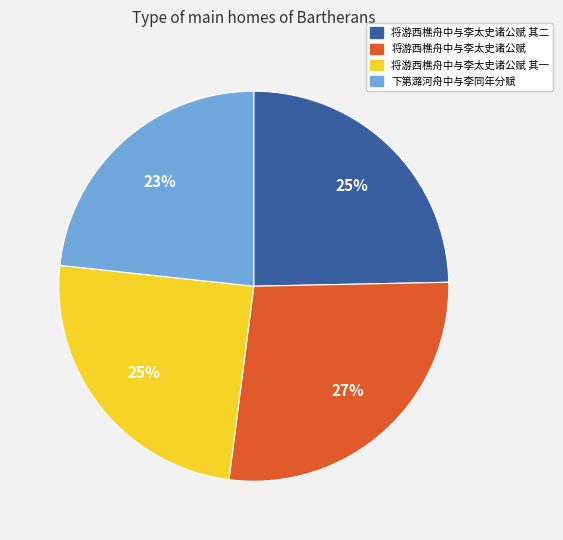

To the nearest percent, what is the difference between the largest and smallest slice percentages?

4%